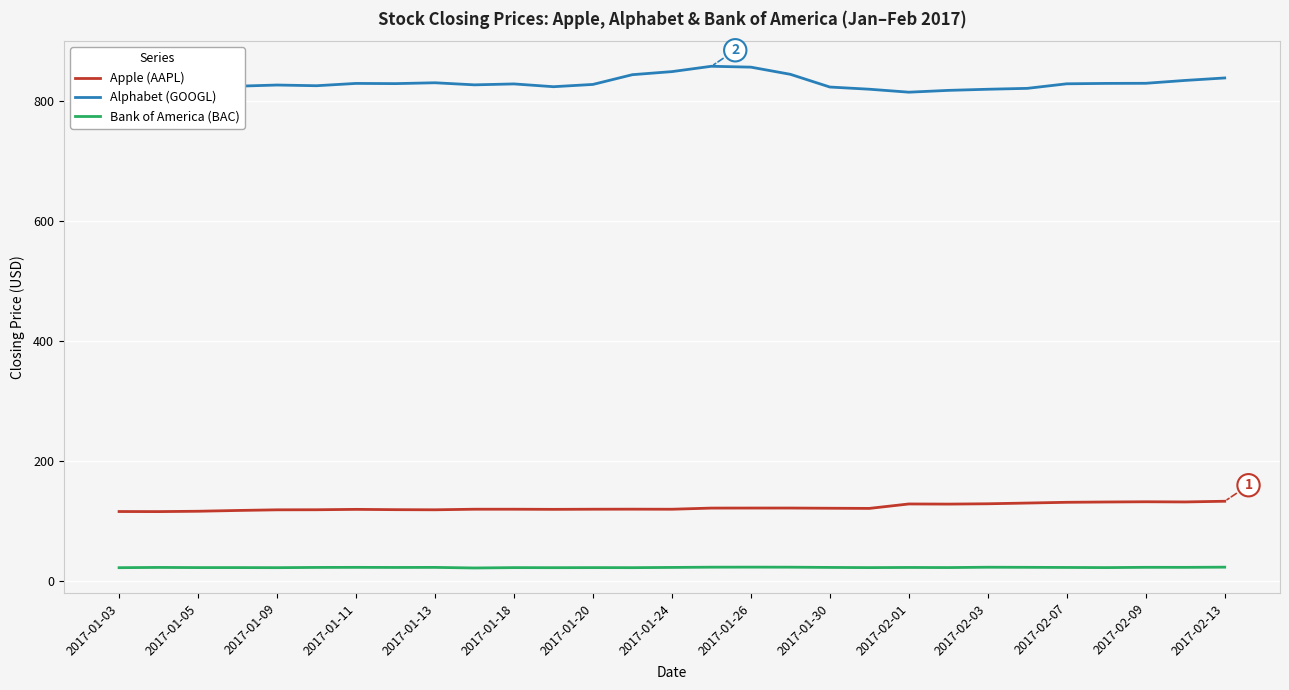

In Apple (AAPL), how many points are higher than both neighbors (excluding endpoints)?

6